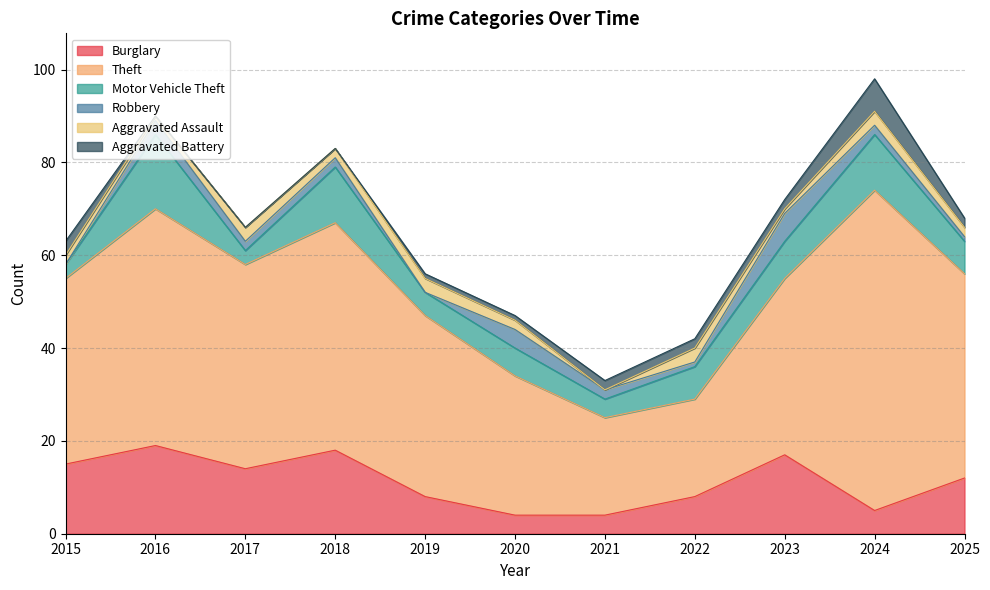

List the series in order of their peak value, highest first.

Theft, Burglary, Motor Vehicle Theft, Aggravated Battery, Robbery, Aggravated Assault